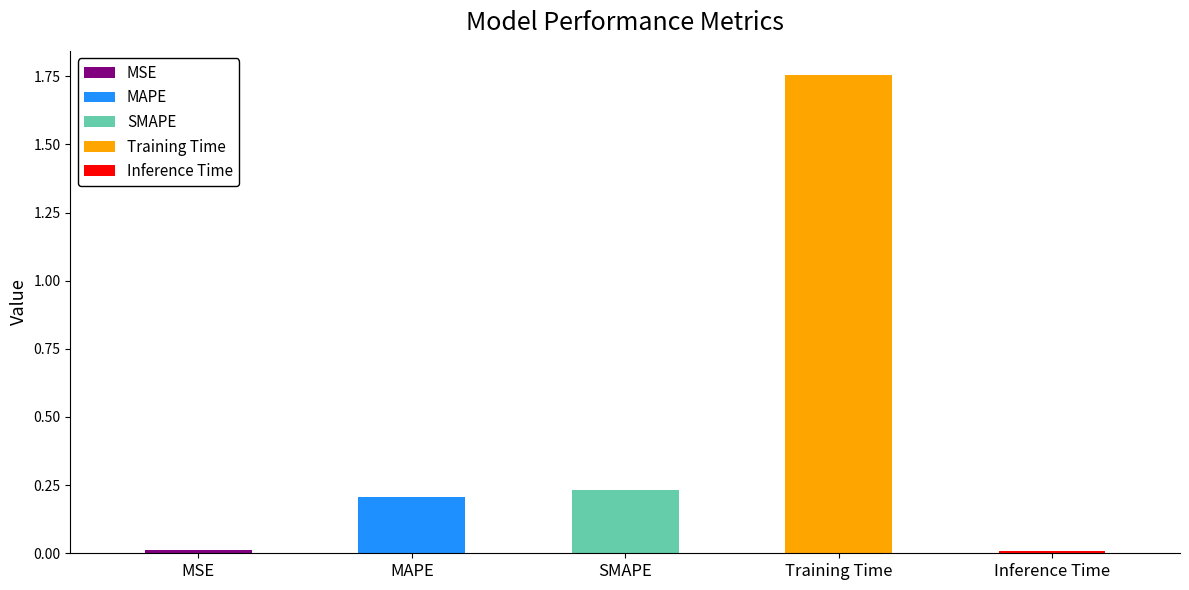

The value at MAPE is 0.3. True or false?

False